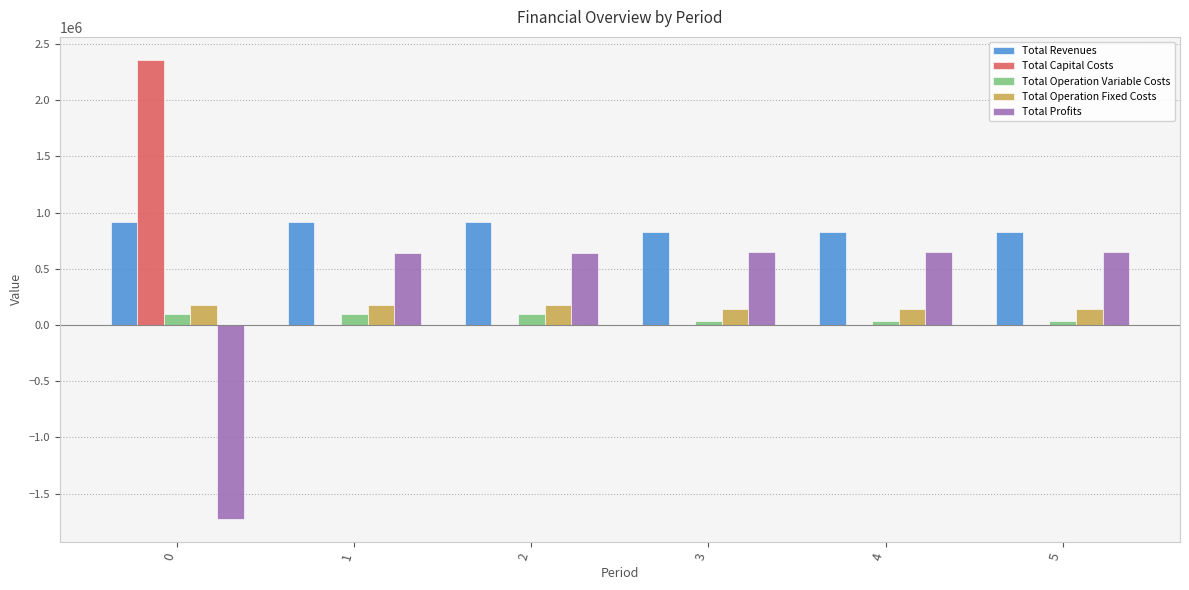

Is the value of Total Operation Variable Costs at 4 greater than the value of Total Profits at 0?

Yes